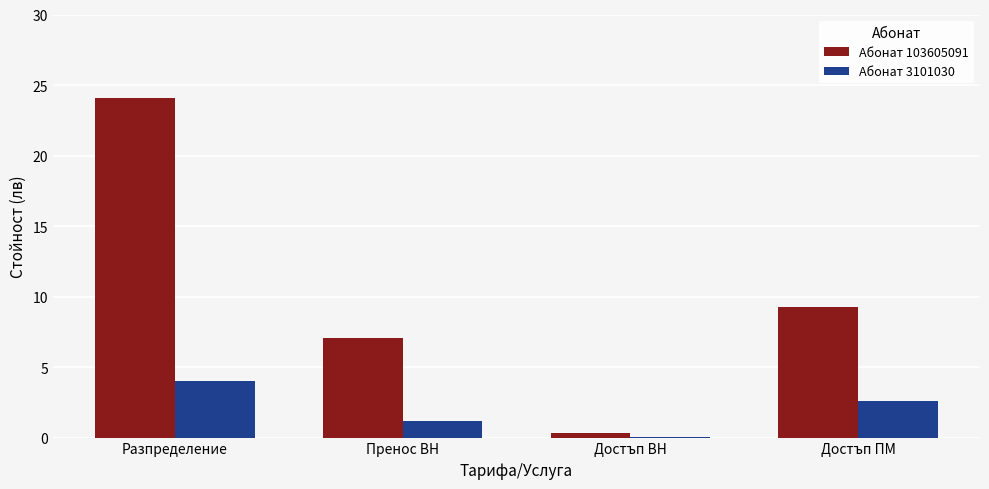

What is the sum of the Абонат 103605091 values at Пренос ВН and Достъп ПМ?

16.3